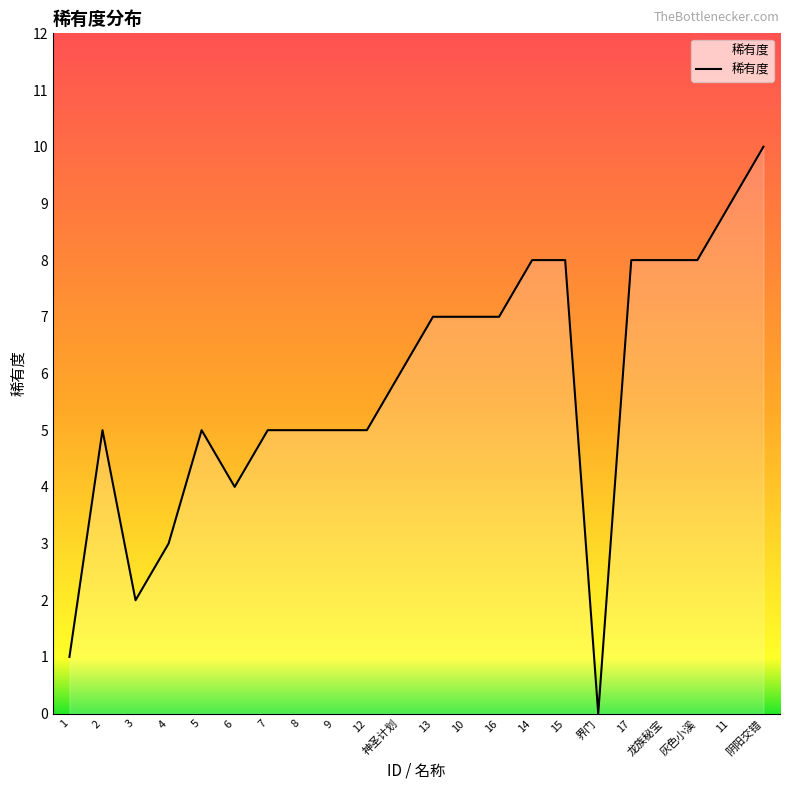

How many values are below 6?

11